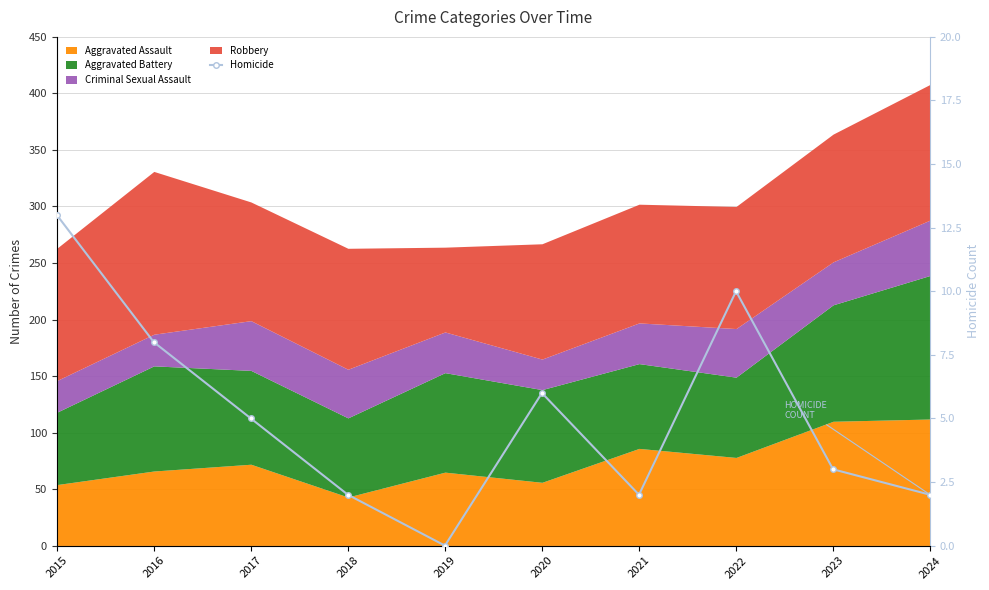

What is the average value?

5